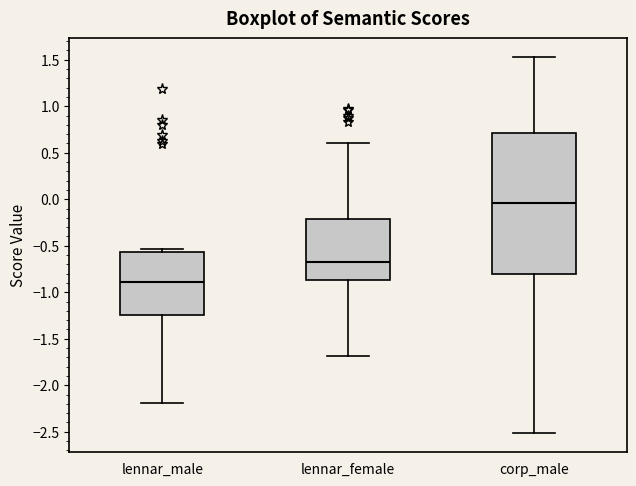

Where does the upper whisker of the box for lennar_female end on the y-axis? The values are not printed on the chart, so give them approximately, as read against the axis.

0.60